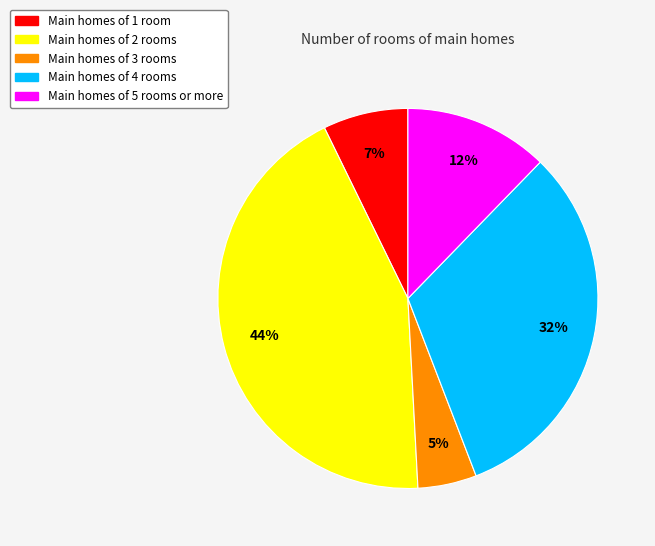

To the nearest percent, what is the difference between the largest and smallest slice percentages?

39%